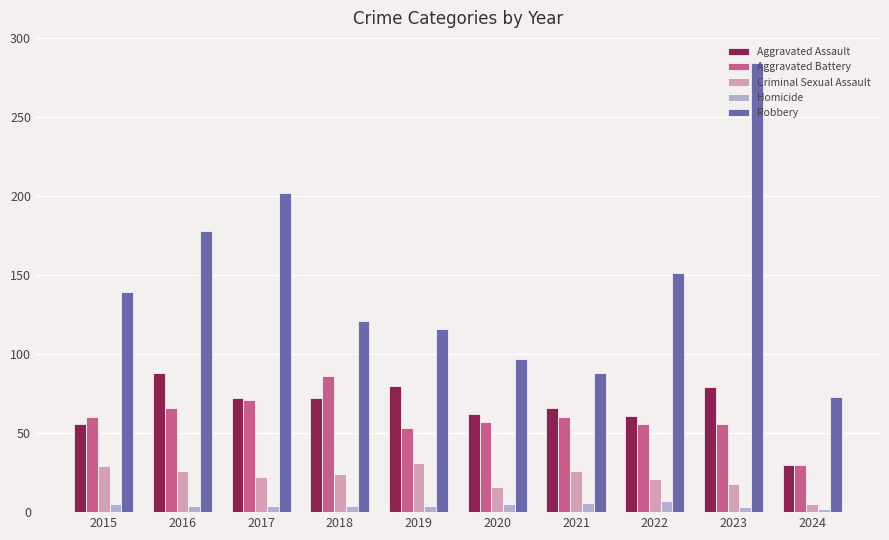

What is the difference between the second highest and minimum values in the Aggravated Battery series?

41